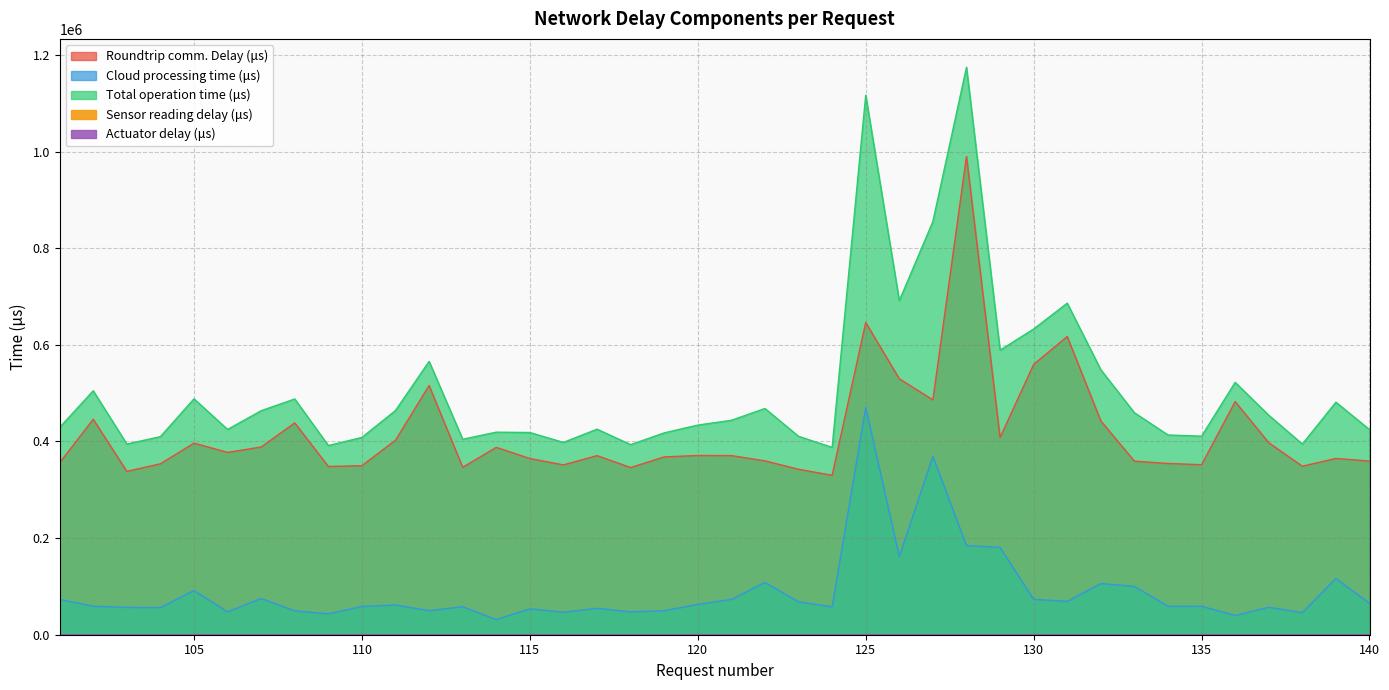

At which category does the chart reach its minimum across all series?

102